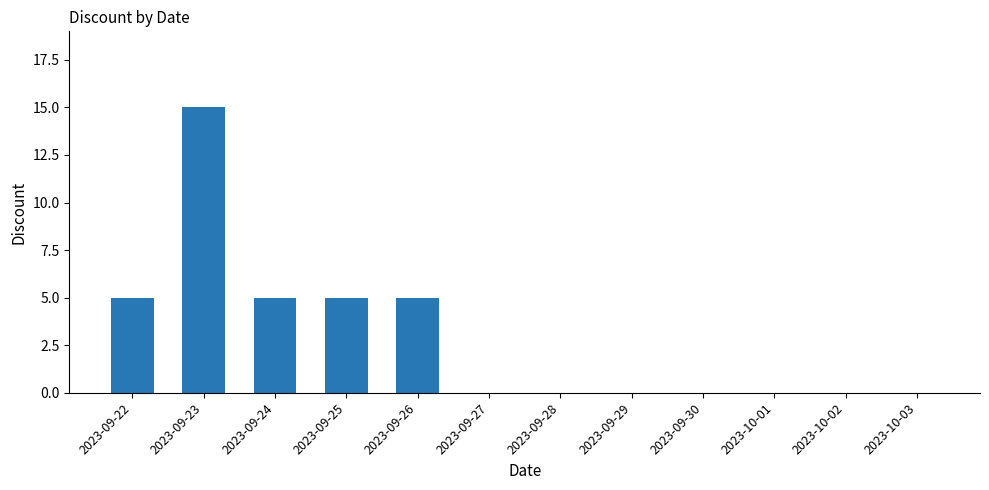

What is the sum of the values at 2023-10-01 and 2023-09-22?

5